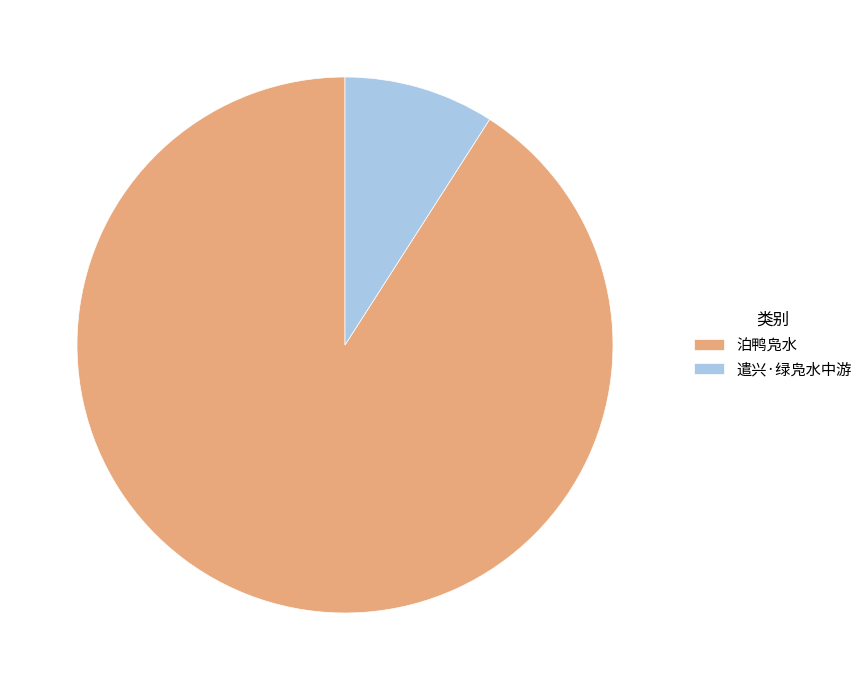

What is the largest slice in the pie chart?

泊鸭凫水